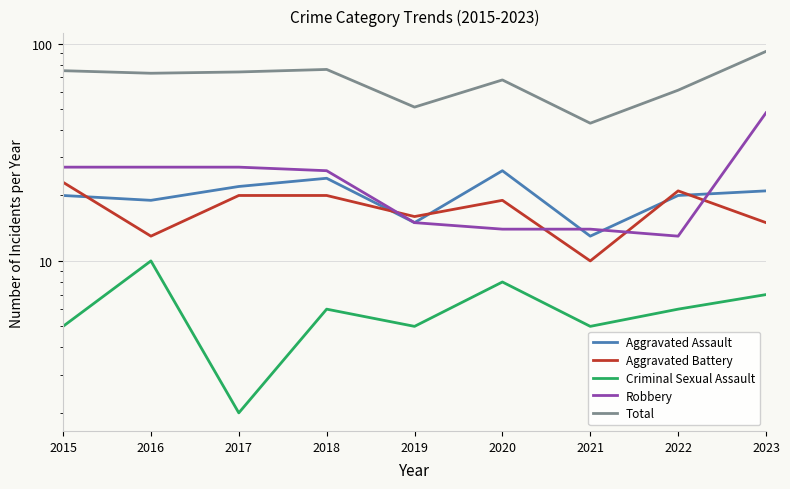

What is the value of the Criminal Sexual Assault point at the 3rd from the left?

2